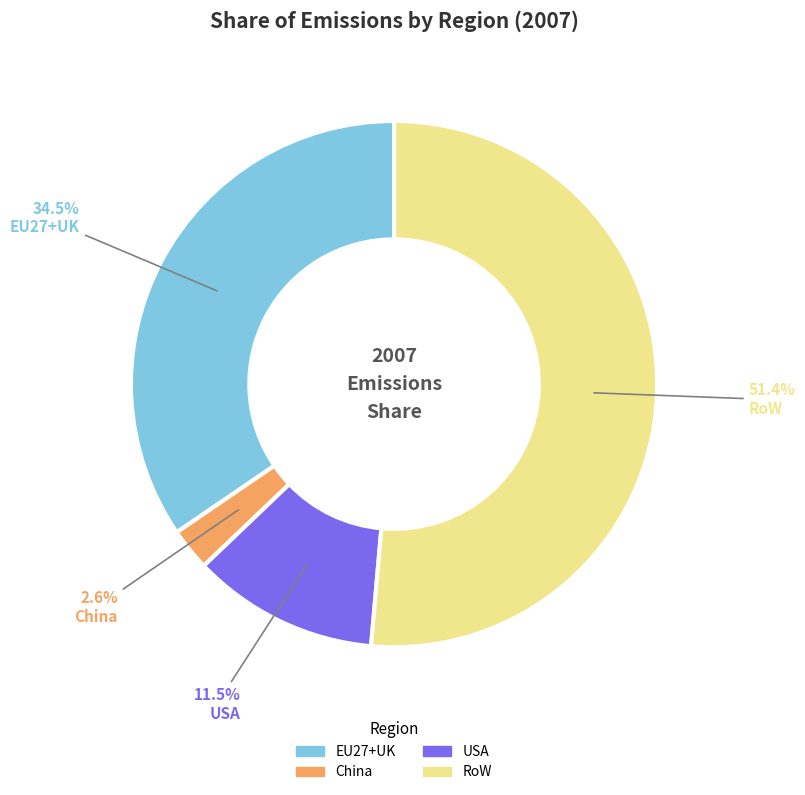

Rank the categories by value from lowest to highest.

China, USA, EU27+UK, RoW